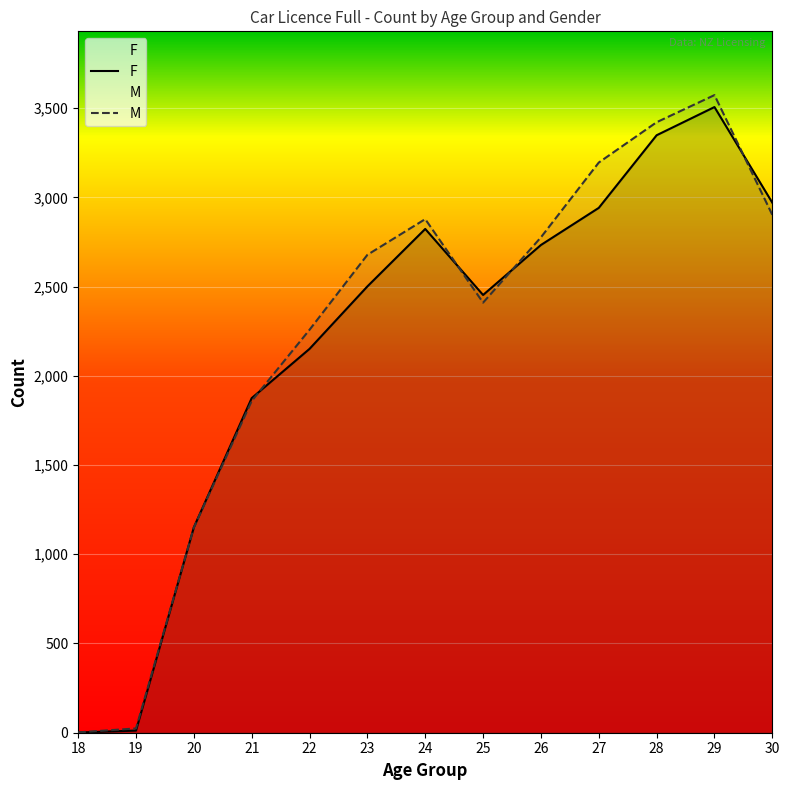

Where does the F series first go above 2501?

24